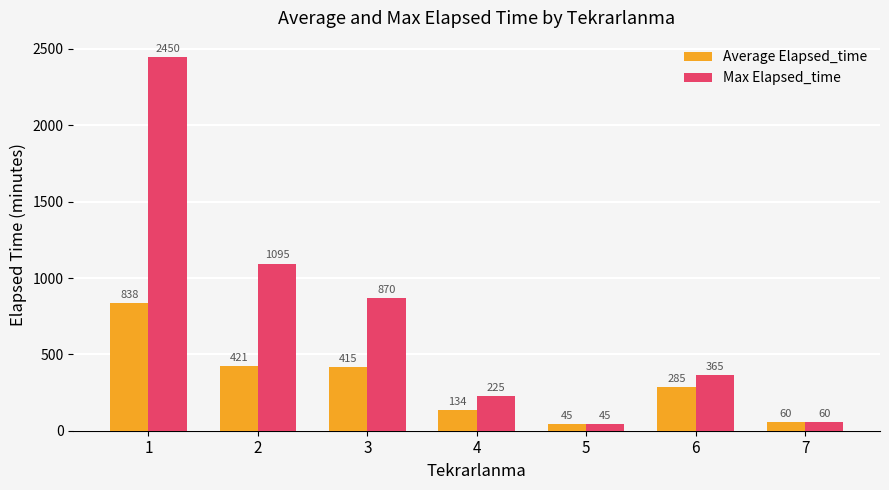

True or false: Max Elapsed_time has a value of 314.6 at 3.

False